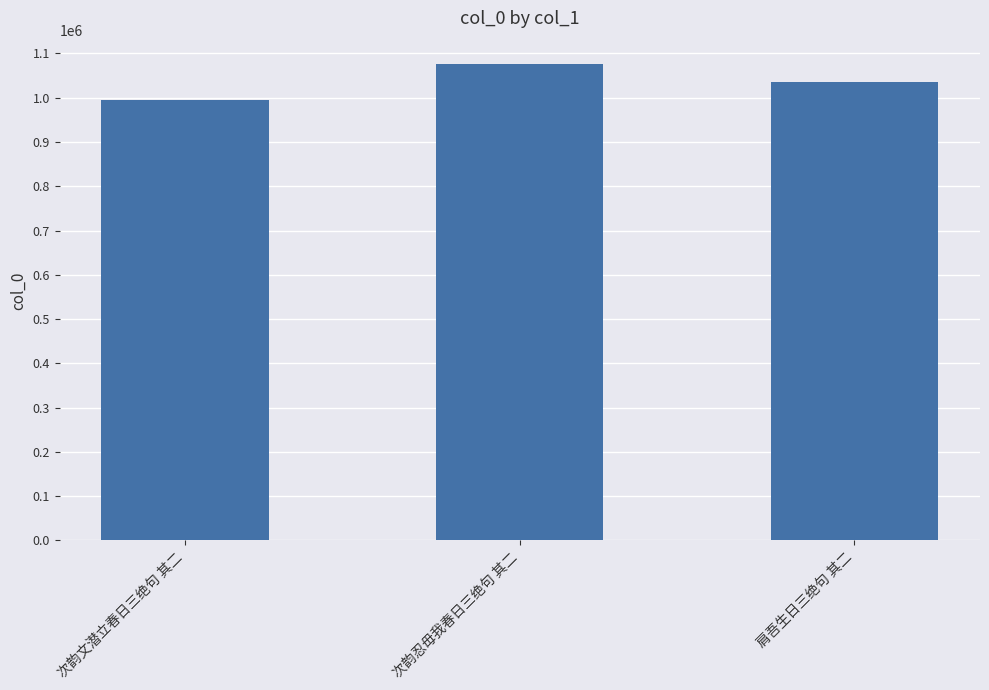

Is it true that the value at 次韵忍毋我春日三绝句 其二 is 1075188?

True